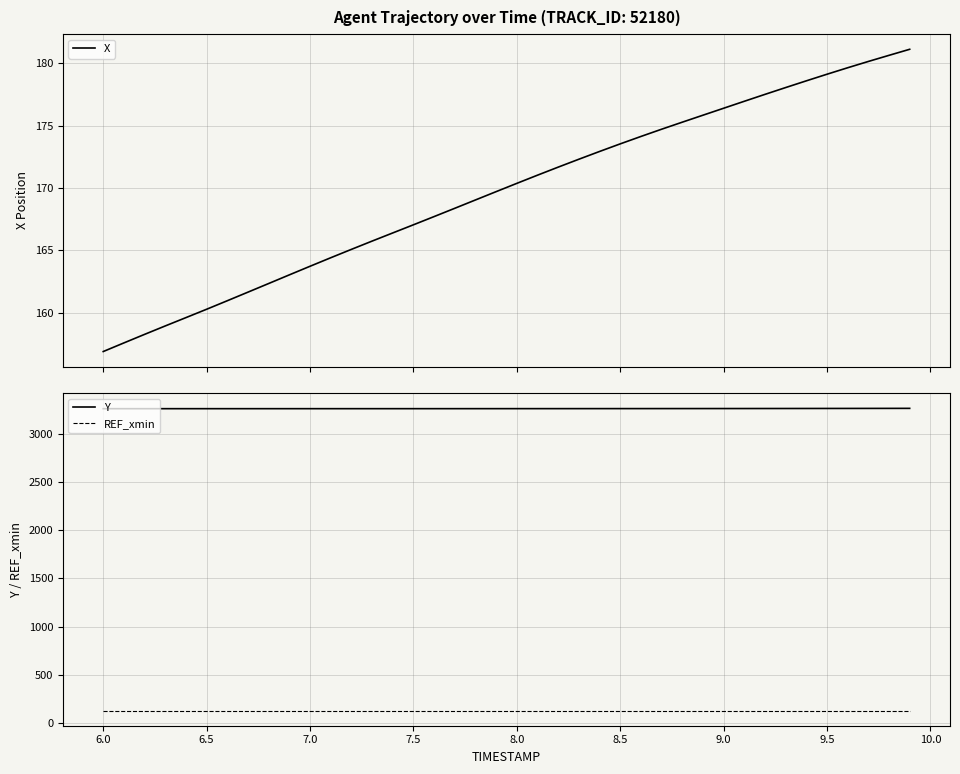

True or false: Y and REF_xmin intersect in this chart.

False